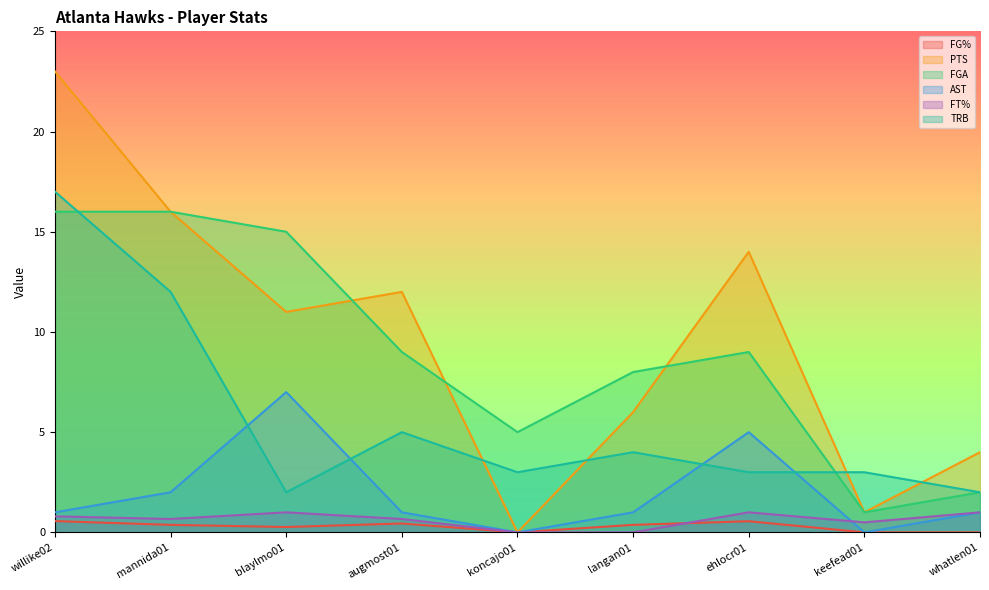

Reading left to right, what are all the values shown in this chart?

FG%: 0.6	0.4	0.3	0.4	0.0	0.4	0.6	0.0	0.0
PTS: 23.0	16.0	11.0	12.0	0.0	6.0	14.0	1.0	4.0
FGA: 16.0	16.0	15.0	9.0	5.0	8.0	9.0	1.0	2.0
AST: 1.0	2.0	7.0	1.0	0.0	1.0	5.0	0.0	1.0
FT%: 0.8	0.7	1.0	0.7	0.0	0.0	1.0	0.5	1.0
TRB: 17.0	12.0	2.0	5.0	3.0	4.0	3.0	3.0	2.0